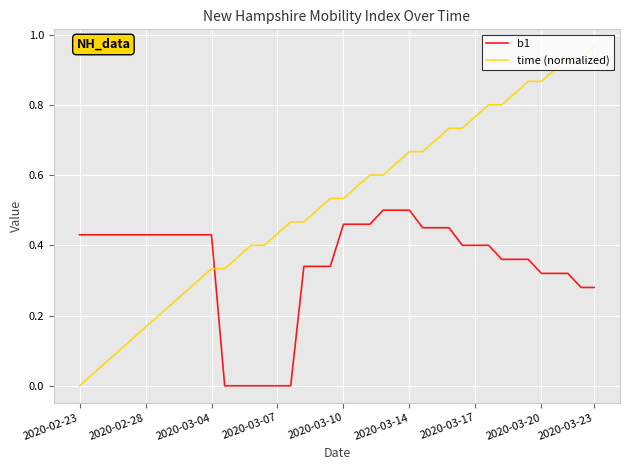

Which series has the widest spread of values?

time (normalized)